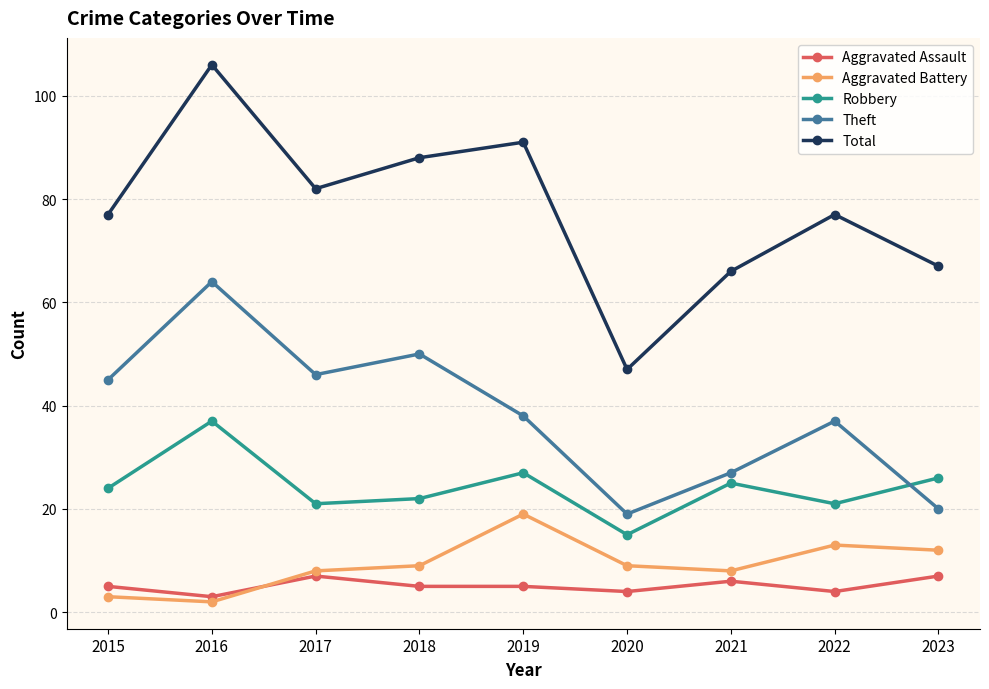

At which category is the sum across all series the highest?

2016